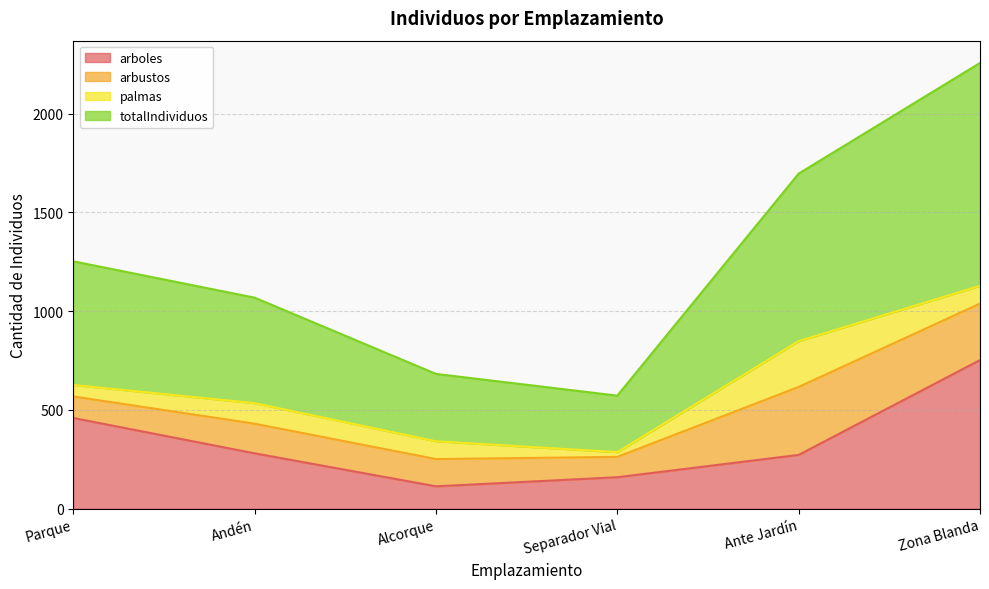

True or false: totalIndividuos has more than 0 points higher than both neighbors.

False